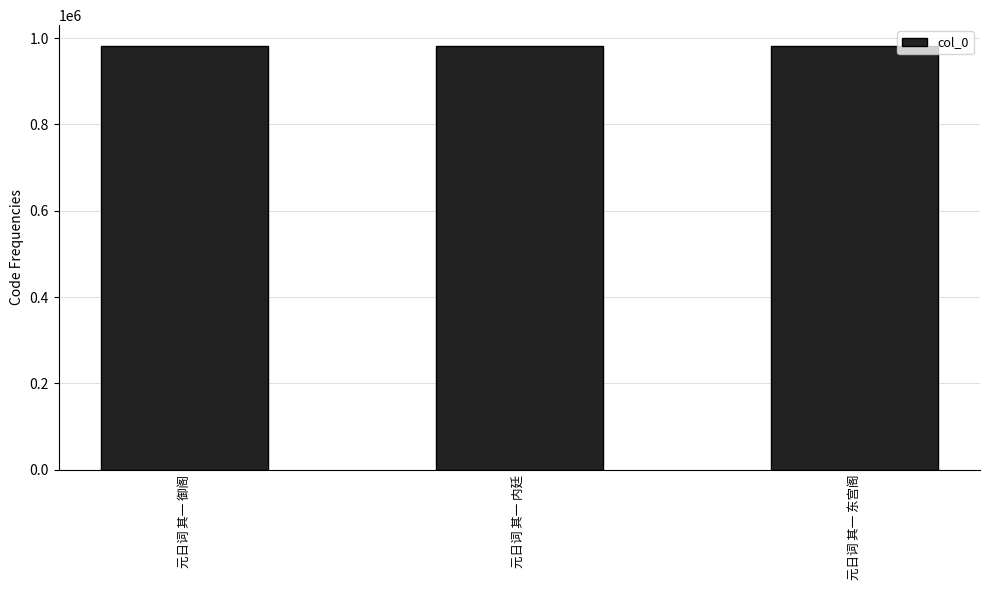

How many distinct data groups are displayed?

1